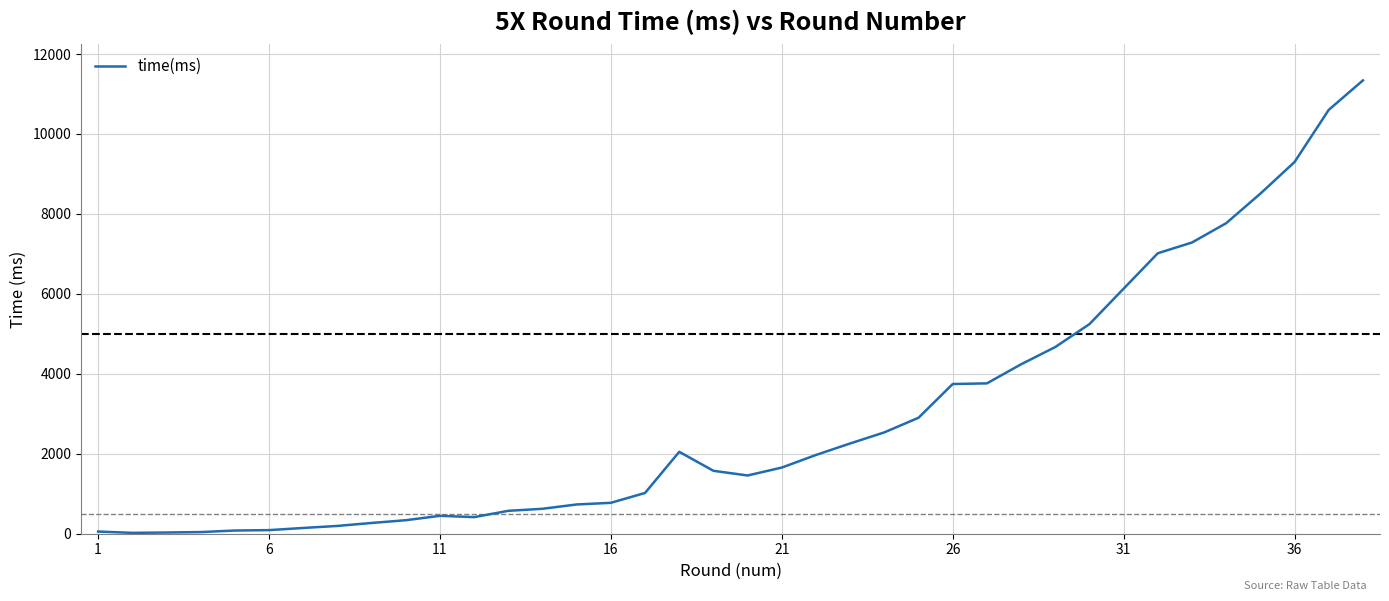

What is the difference between the maximum and minimum values?

11318